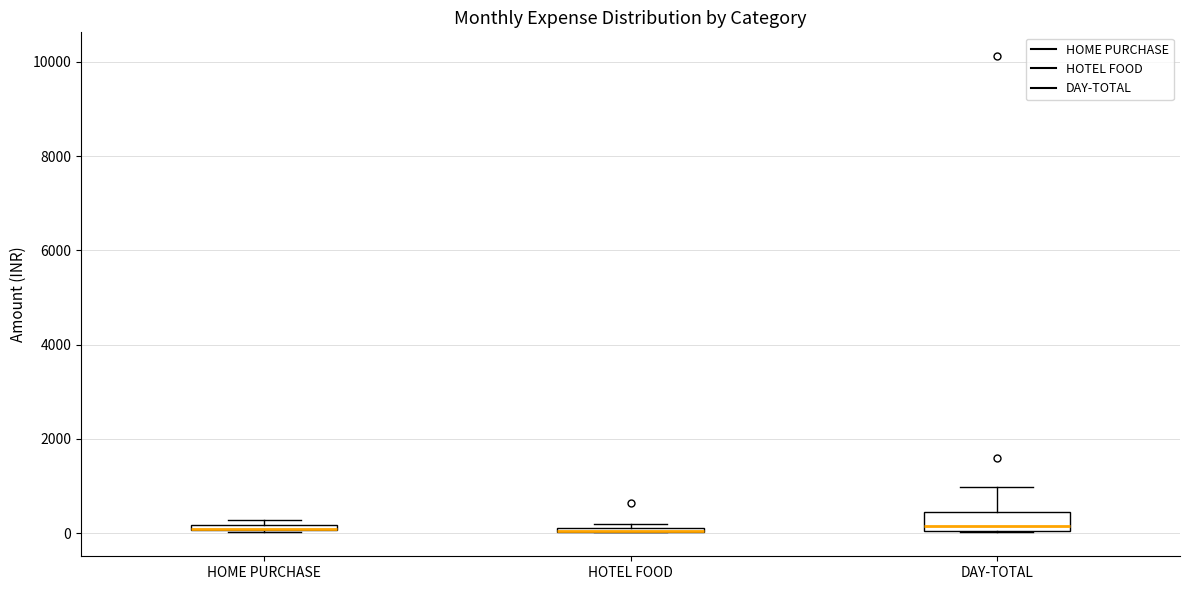

Where does the upper whisker of the box for DAY-TOTAL end on the y-axis? The values are not printed on the chart, so give them approximately, as read against the axis.

1000